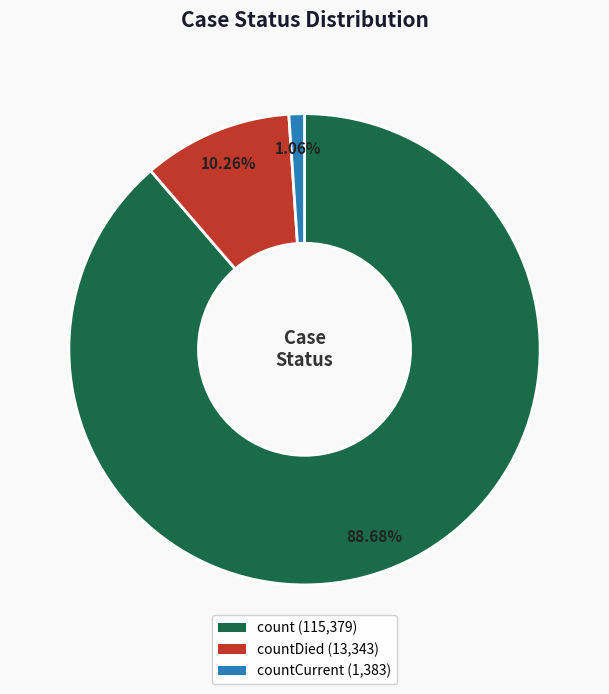

Rank the categories by value from highest to lowest.

count (115,379), countDied (13,343), countCurrent (1,383)